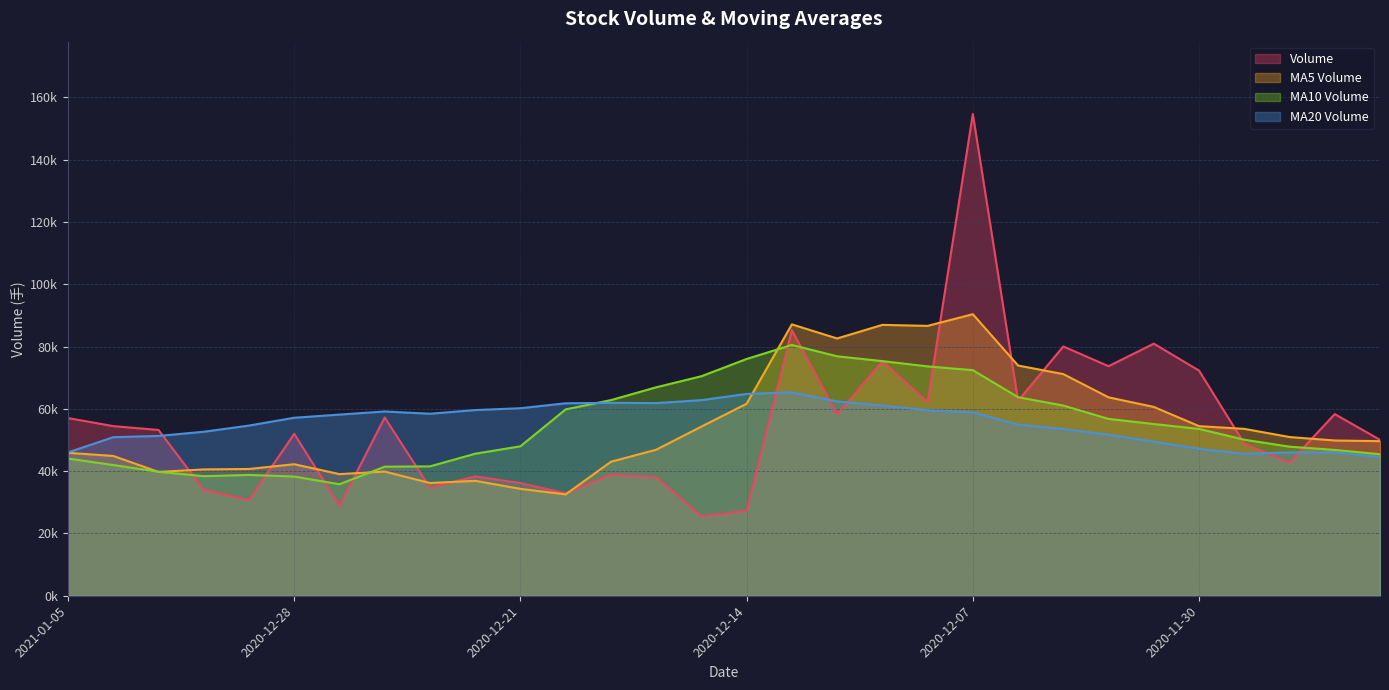

True or false: v_ma5 and v_ma20 cross at least once.

True